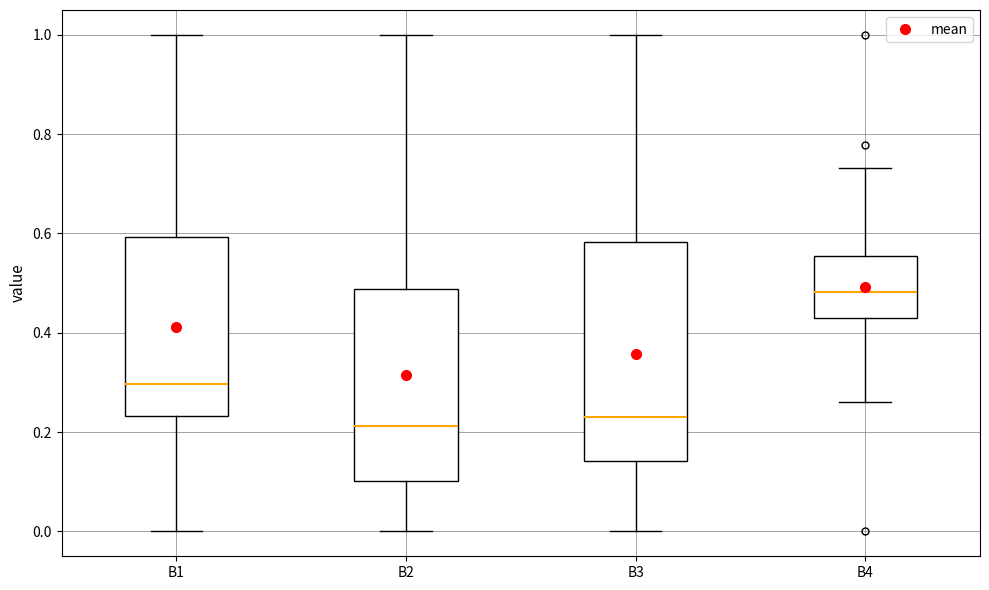

Where does the upper whisker of the box for B1 end on the y-axis? The values are not printed on the chart, so give them approximately, as read against the axis.

1.00